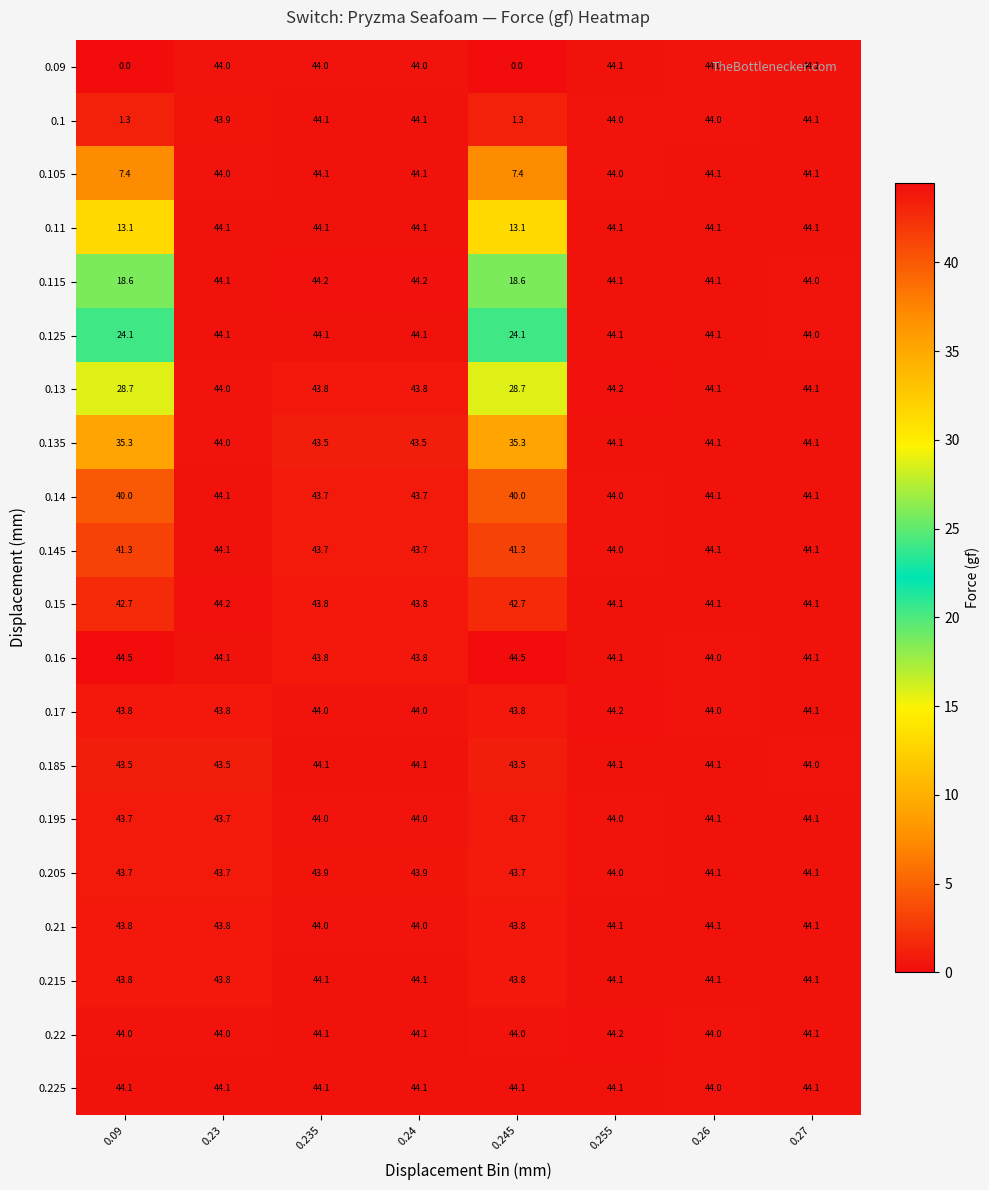

What is the sum of the 0.13 values at 0.27 and 0.235?

87.9